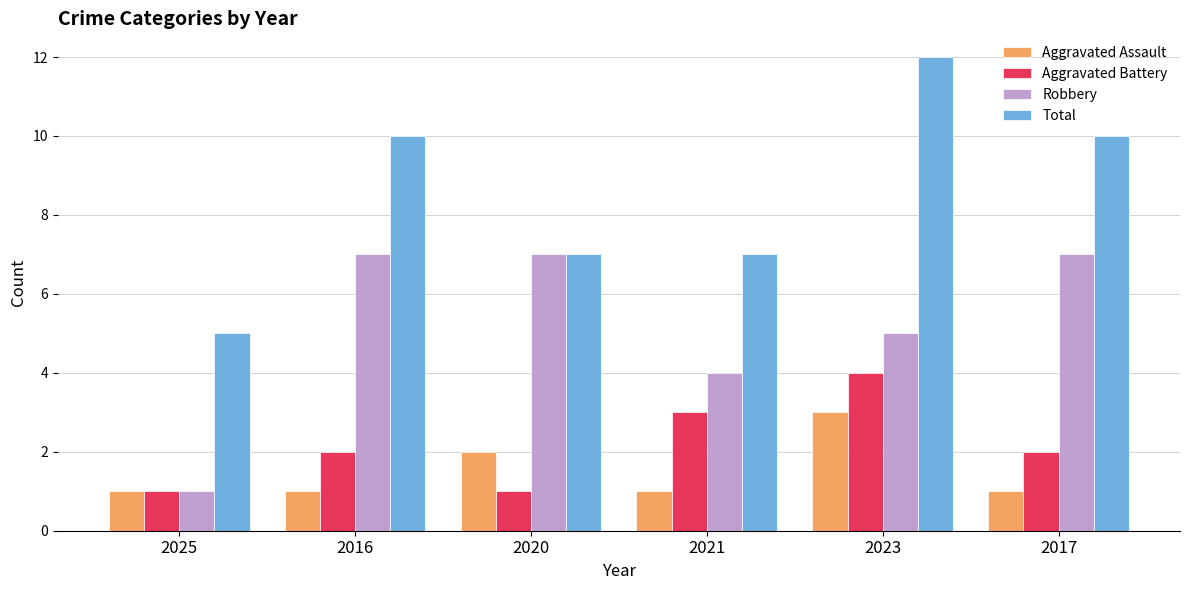

At which category is the sum across all series the highest?

2023